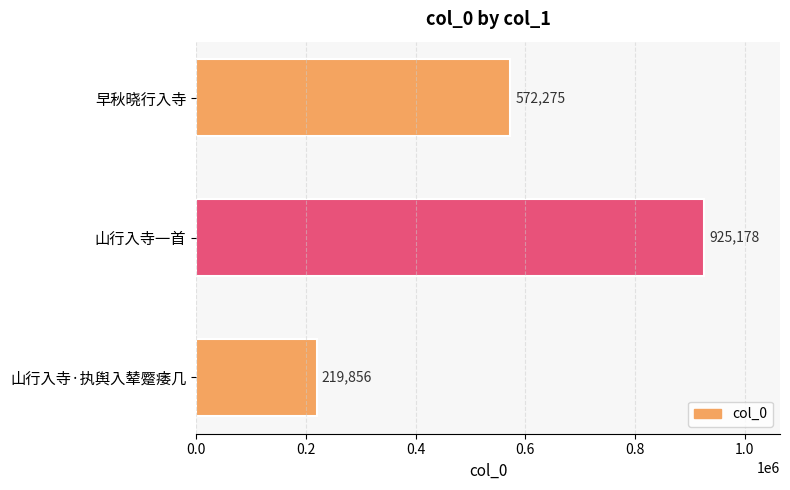

What is the value of the 3rd bar from the top?

219856